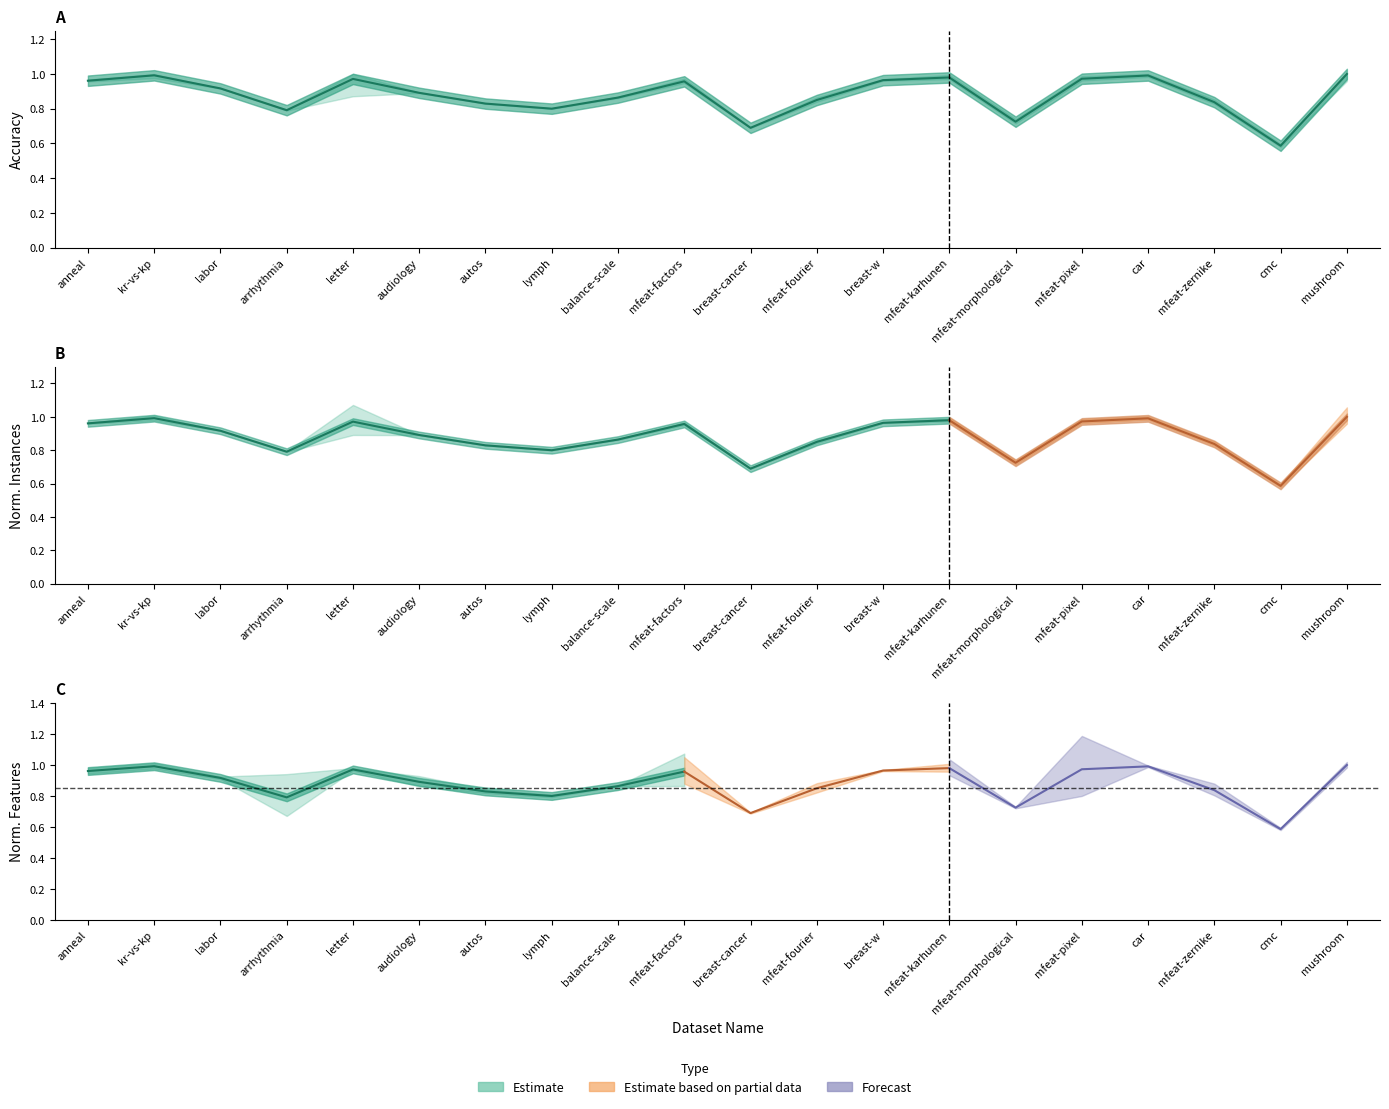

What position from the left is autos?

7